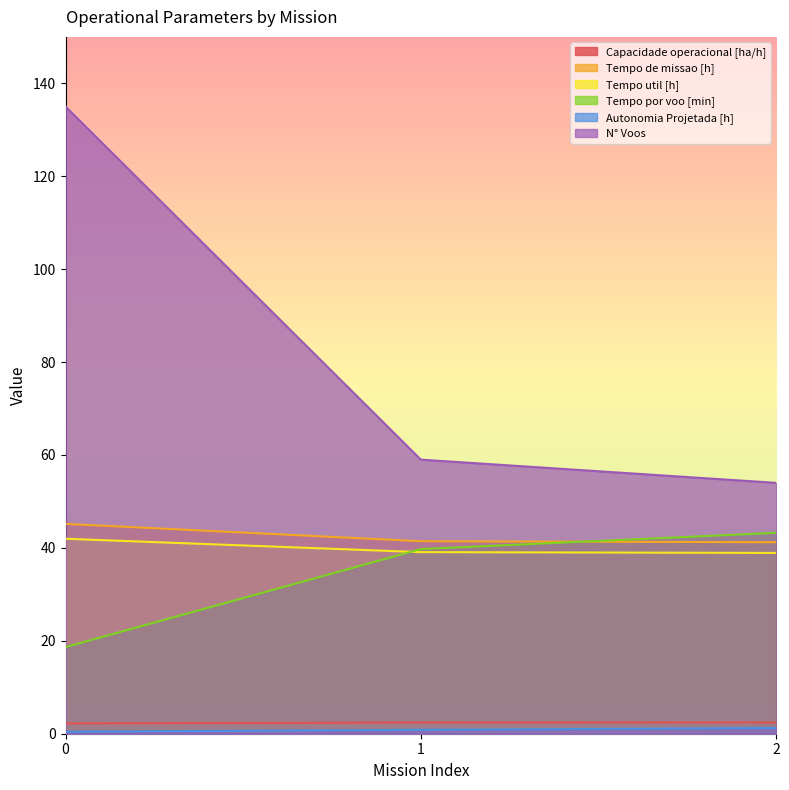

The value of Tempo por voo [min] at 1 is 39.8. True or false?

True